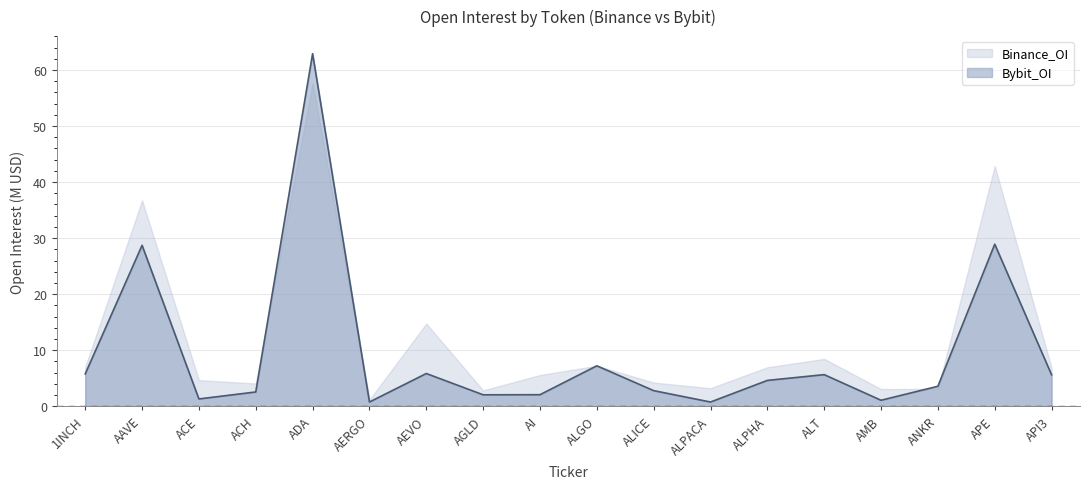

How many categories are shown in the chart?

18